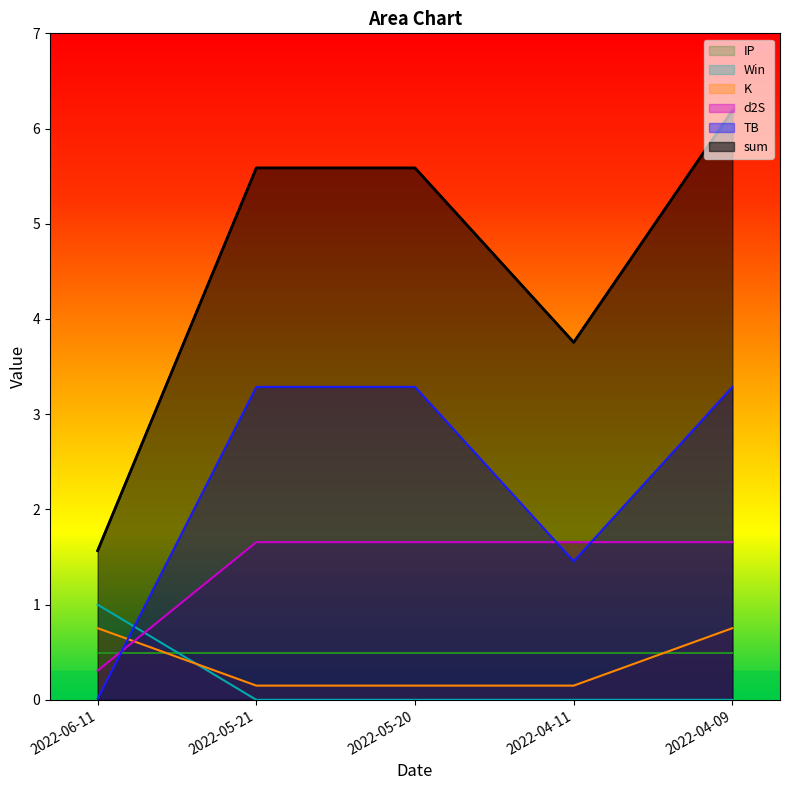

What is the difference between the highest and lowest values at 2022-05-21?

5.6